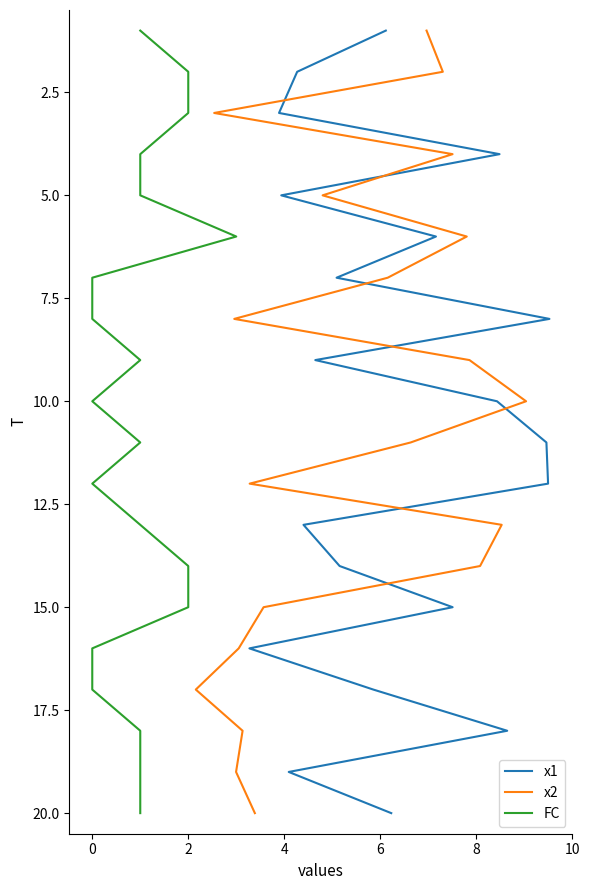

The x1 series shows 18 at 12. True or false?

False